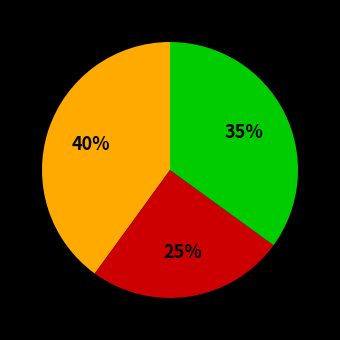

To the nearest percent, what is the average slice percentage?

33%